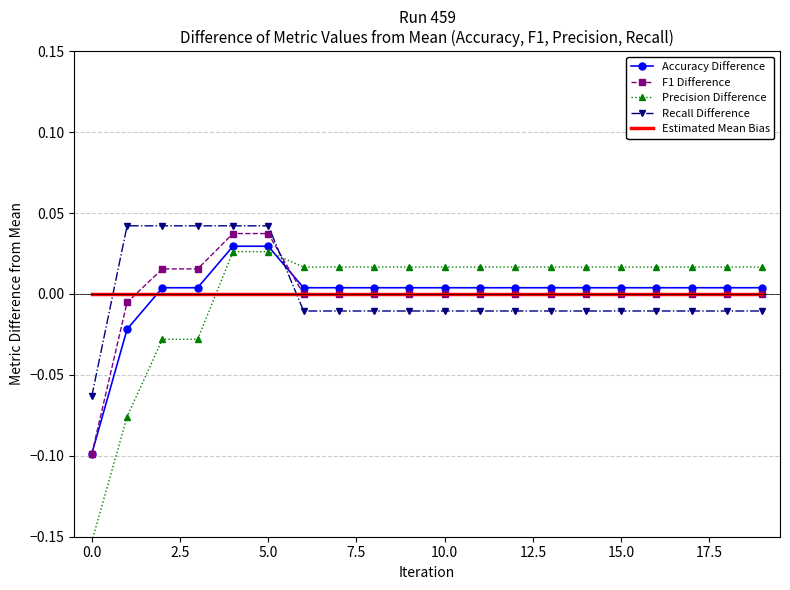

After their last crossing, which series has the higher values: Recall Difference or Estimated Mean Bias?

Estimated Mean Bias